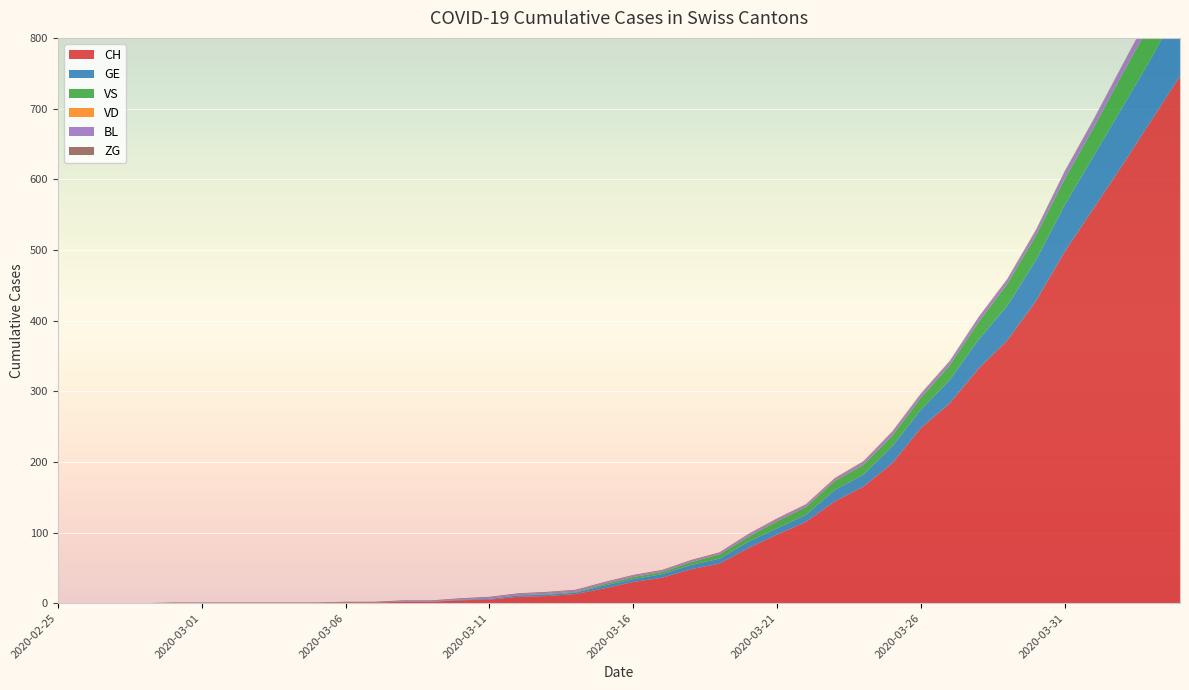

Reading left to right, what are all the values shown in this chart?

CH: 0	0	0	0	0	0	0	0	0	0	1	1	2	2	4	5	9	10	13	21	30	36	48	56	78	97	115	144	165	198	248	283	332	372	428	498	559	620	683	746
GE: 0	0	0	0	0	0	0	0	0	0	0	0	0	0	1	1	2	2	2	4	4	5	6	7	9	9	10	16	17	24	26	33	41	49	58	66	74	82	88	101
VS: 0	0	0	0	0	0	0	0	0	0	0	0	0	0	0	0	0	1	1	2	3	3	4	6	7	10	11	13	14	15	17	21	25	31	35	37	40	47	51	53
VD: 0	0	0	0	0	0	0	0	0	0	0	0	0	0	0	0	0	0	0	0	0	0	0	0	0	0	0	0	0	0	0	0	0	0	0	0	0	0	0	0
BL: 0	0	0	0	0	0	0	0	0	0	0	0	1	1	1	2	2	2	2	2	2	2	2	2	3	3	3	3	4	5	5	5	6	6	7	10	11	12	14	19
ZG: 0	0	0	0	1	1	1	1	1	1	1	1	1	1	1	1	1	1	1	1	1	1	1	1	1	1	1	1	1	1	1	1	1	1	1	1	1	1	2	2